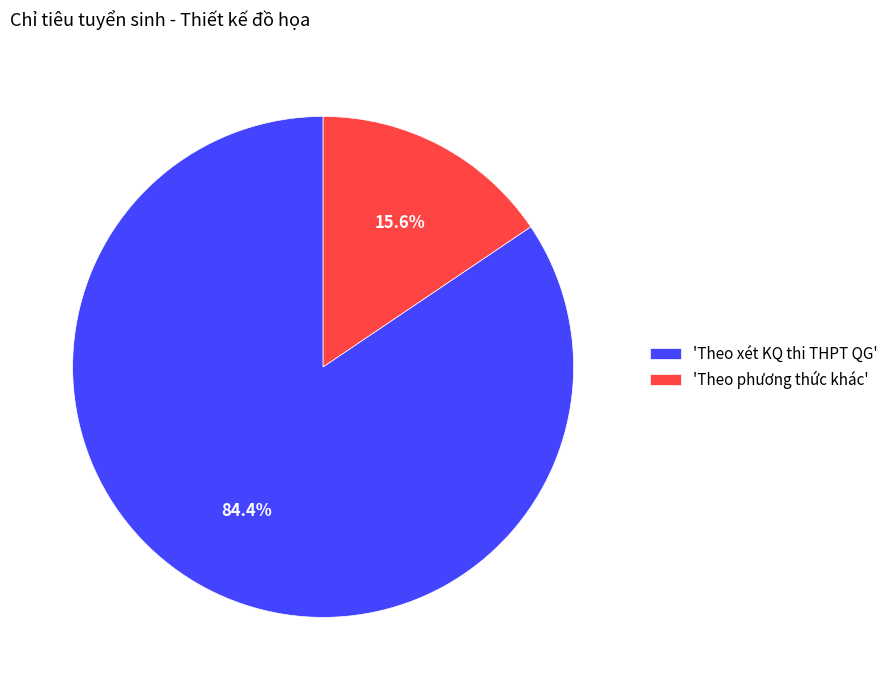

Rank the categories by value from highest to lowest.

'Theo xét KQ thi THPT QG', 'Theo phương thức khác'